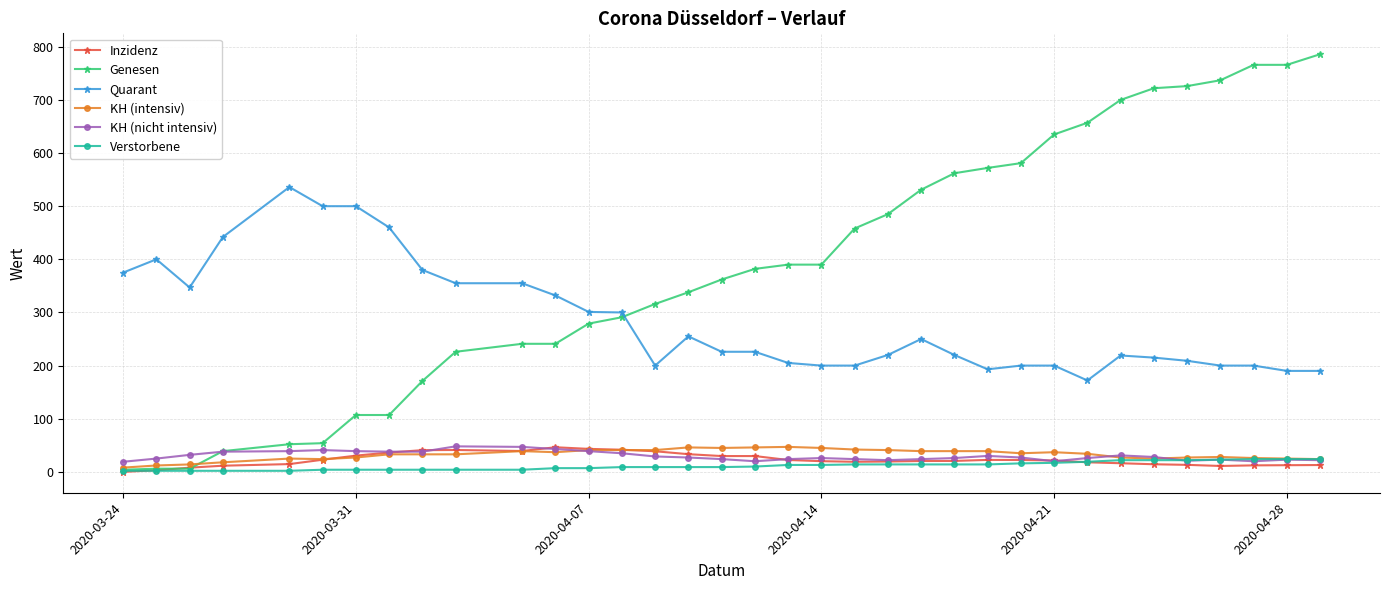

True or false: KH (nicht intensiv) has more than 0 interior local peaks.

True